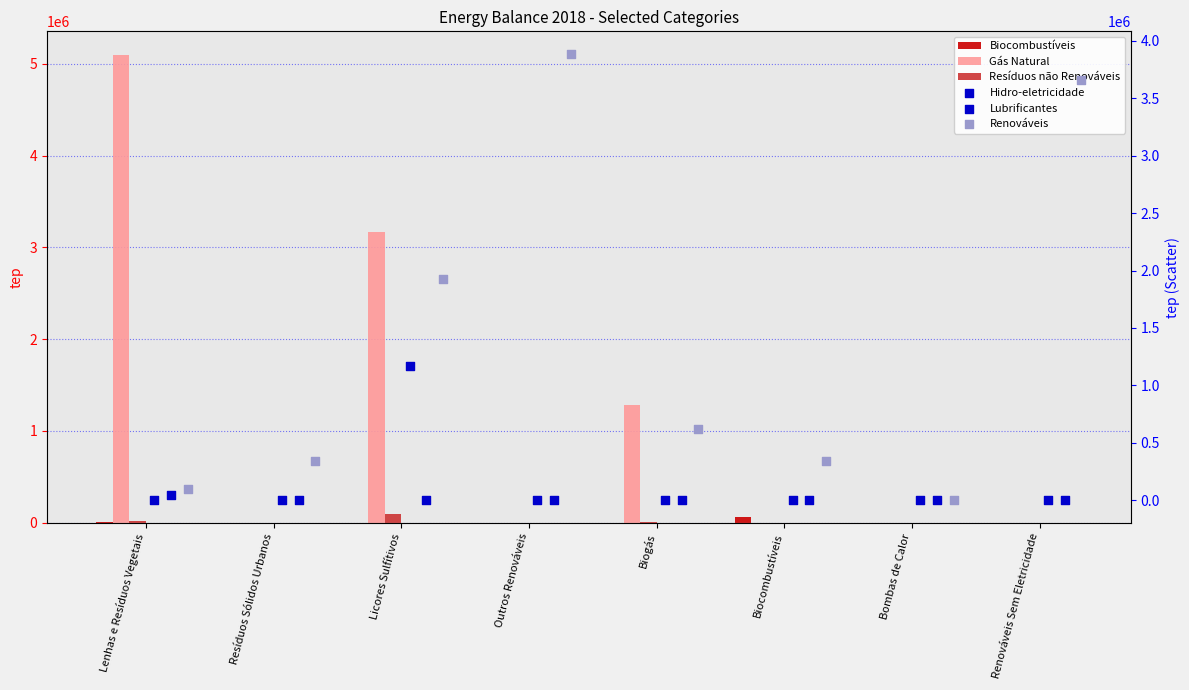

Which series has the largest total across all categories?

Renováveis